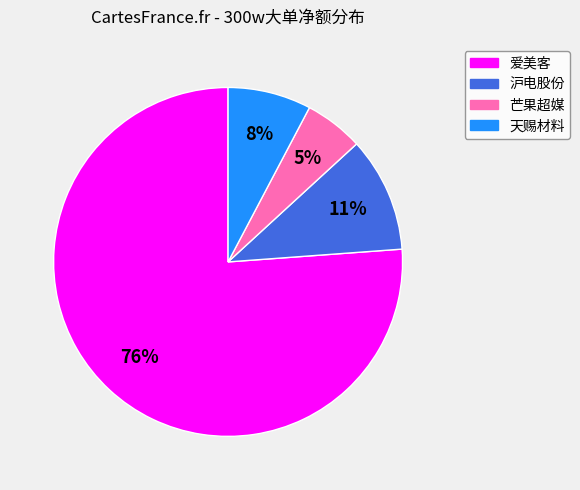

Is there any slice that represents more than half of the pie?

Yes